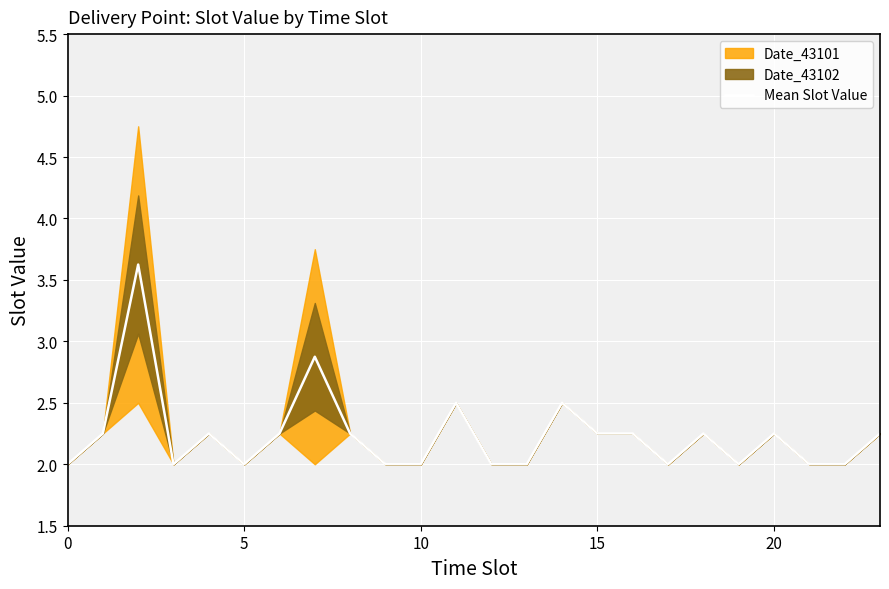

True or false: the data shows 0.7 at 8.

False